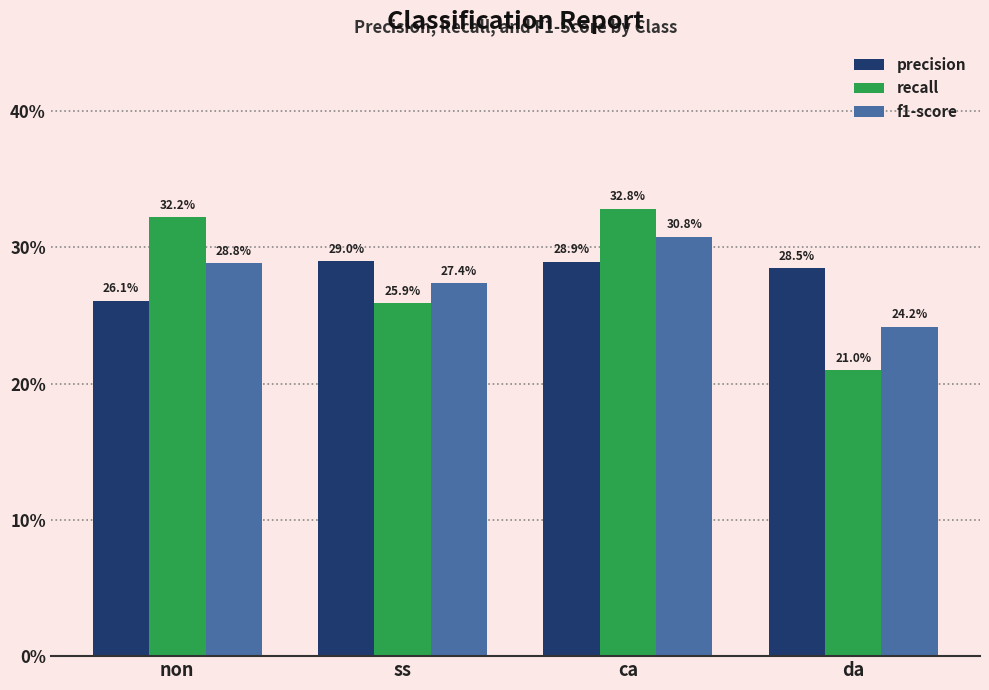

Reading left to right, transcribe all the data shown in this chart.

precision: non=0.3	ss=0.3	ca=0.3	da=0.3
recall: non=0.3	ss=0.3	ca=0.3	da=0.2
f1-score: non=0.3	ss=0.3	ca=0.3	da=0.2